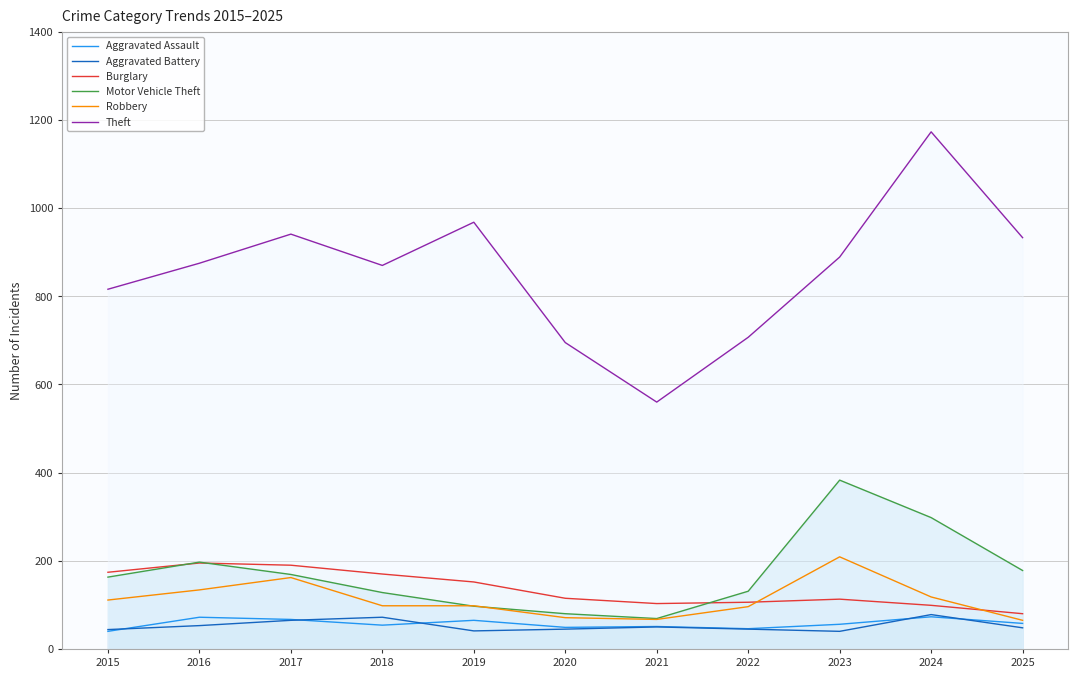

At how many categories does at least one series exceed 133?

11